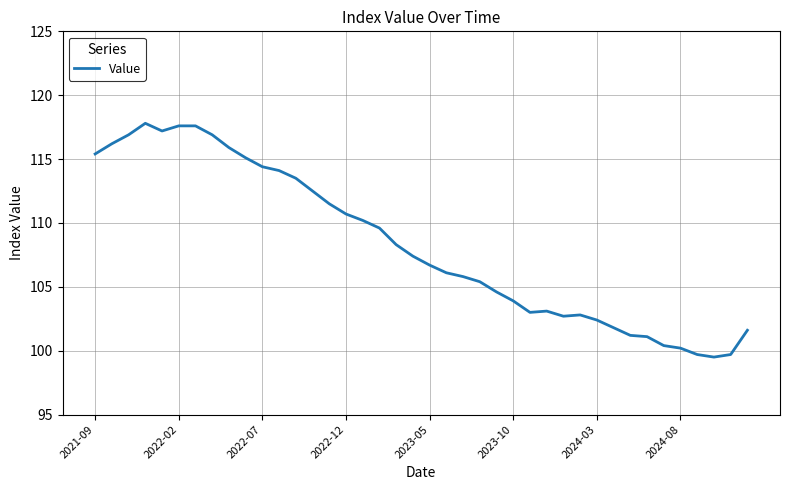

What is the greatest value displayed?

117.8